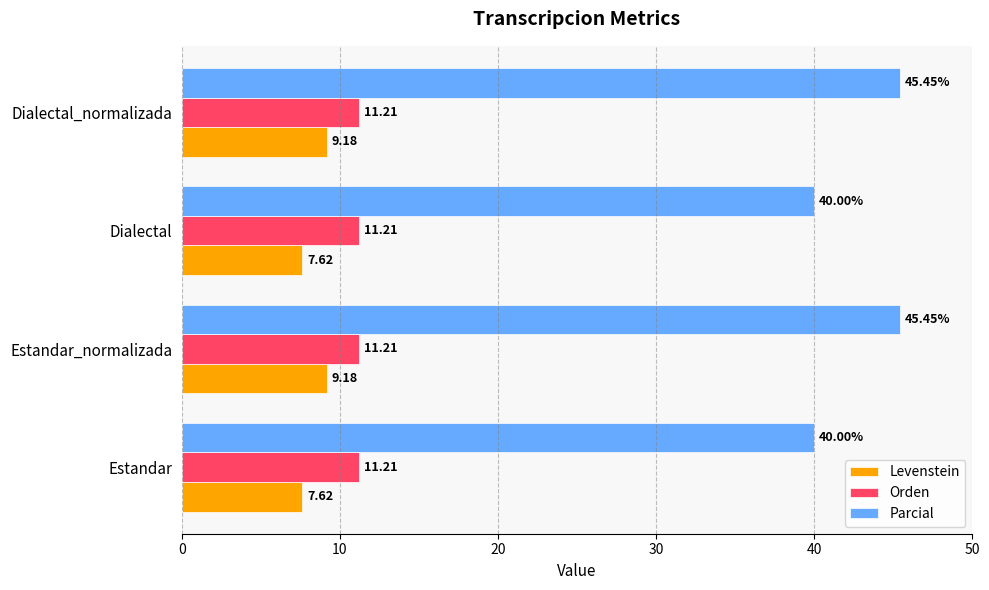

What is the difference between the highest and lowest values at Dialectal?

32.4